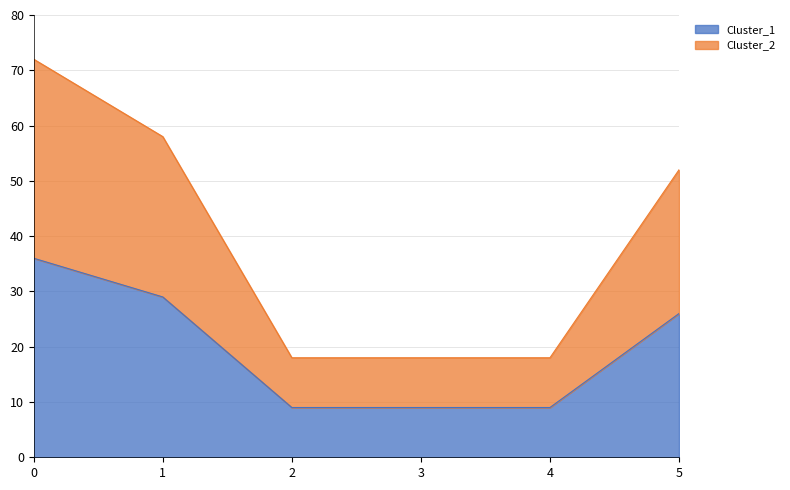

True or false: Cluster_2 and Cluster_1 intersect in this chart.

False